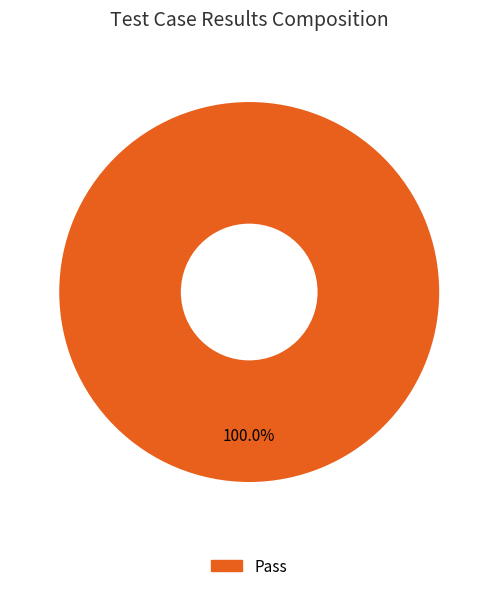

Is there a majority slice in this chart?

Yes